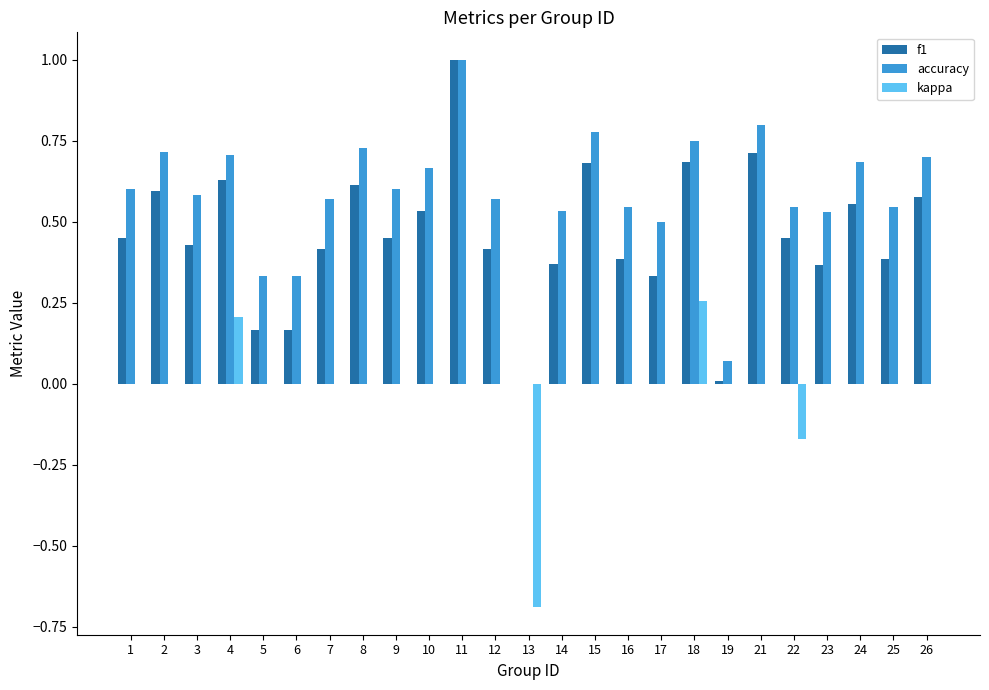

Is the value of f1 at 11 greater than the value of accuracy at 1?

Yes